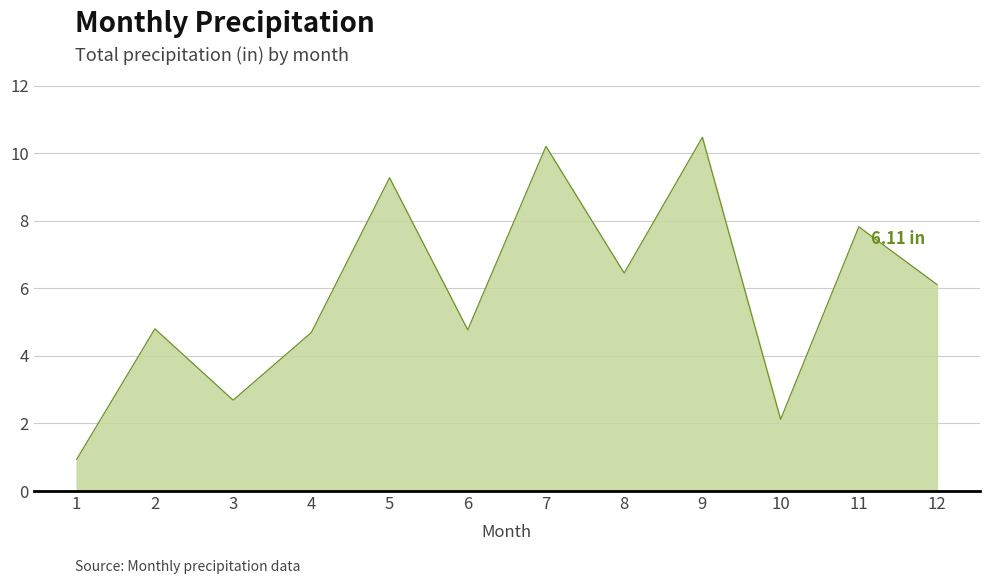

Reading right to left, list all the values displayed in this chart.

6.1	7.8	2.1	10.5	6.5	10.2	4.8	9.3	4.7	2.7	4.8	0.9